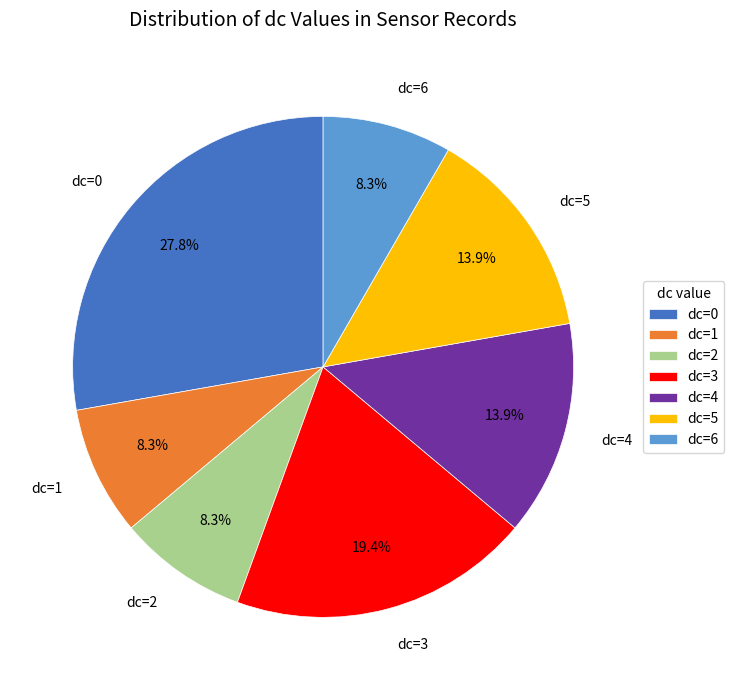

Count the number of slices in the pie.

7